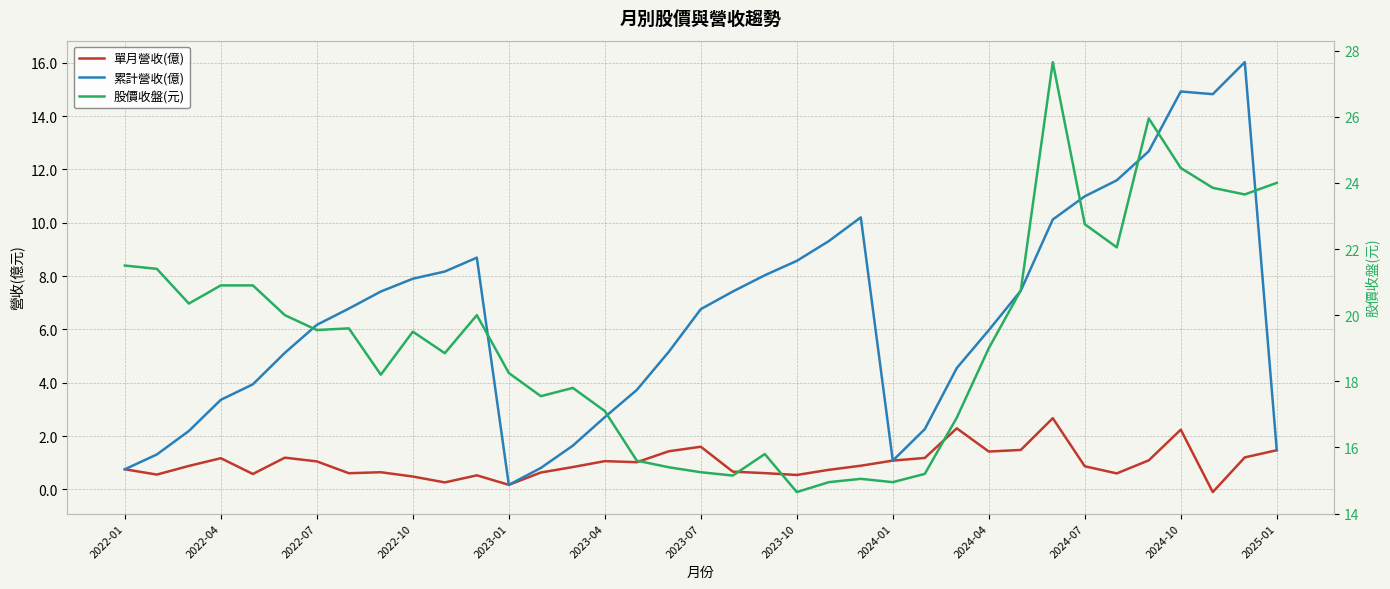

True or false: 股價收盤(元) and 累計營收(億) cross at least once.

False